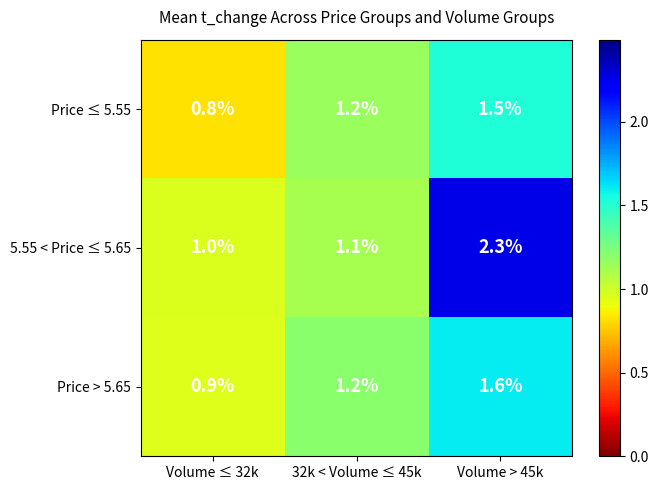

At which category is the sum across all series the highest?

Volume > 45k